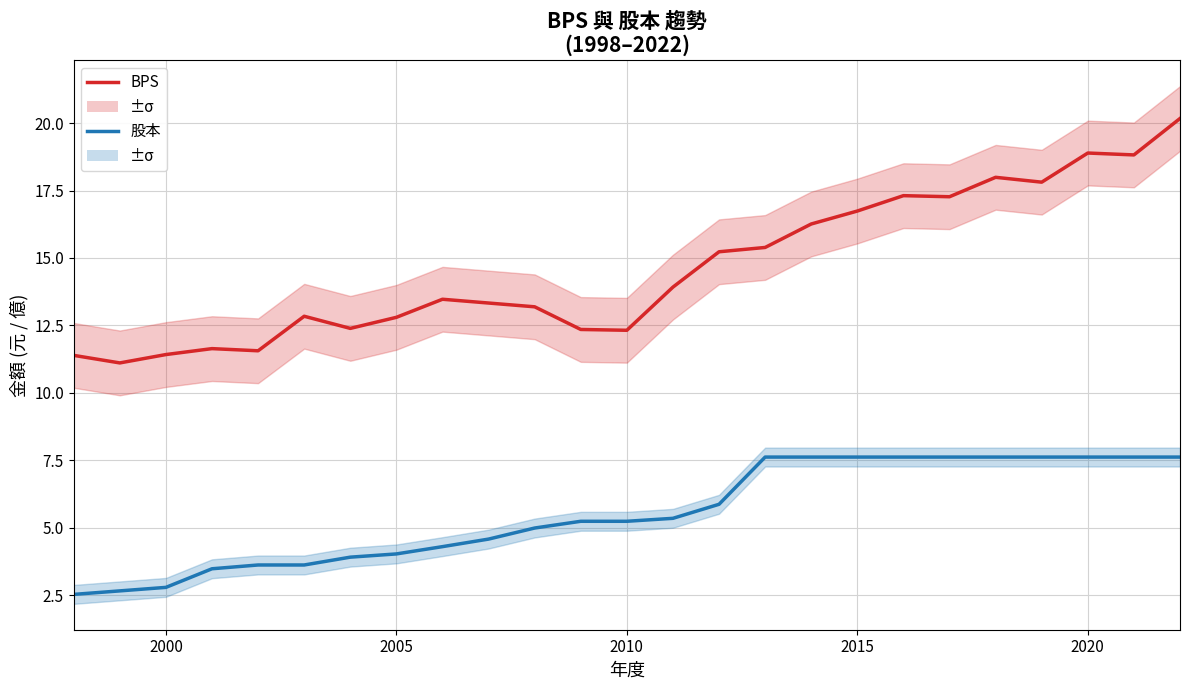

True or false: 股本 has more than 1 points higher than both neighbors.

False